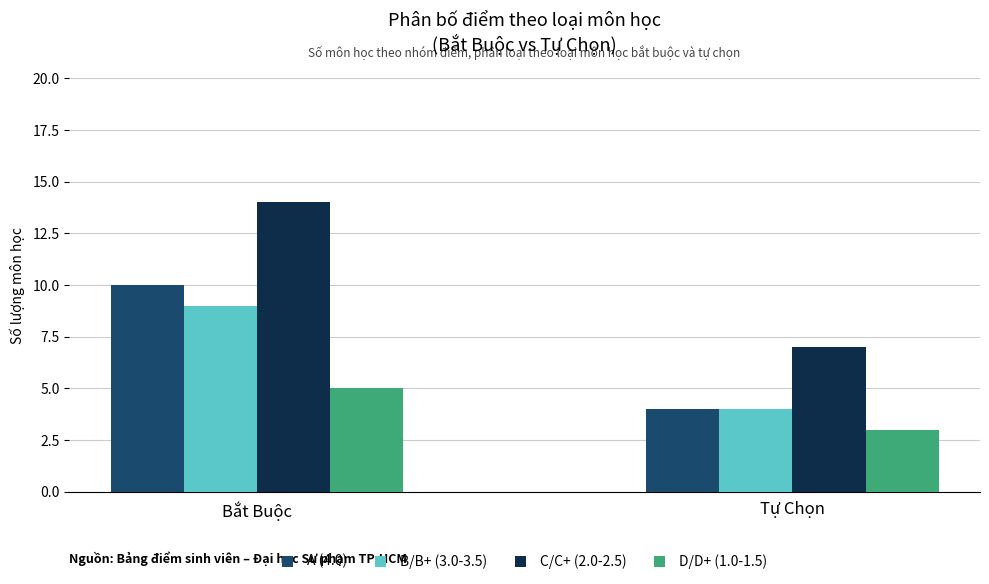

What are all the series names shown in the legend?

A (4.0), B/B+ (3.0-3.5), C/C+ (2.0-2.5), D/D+ (1.0-1.5)